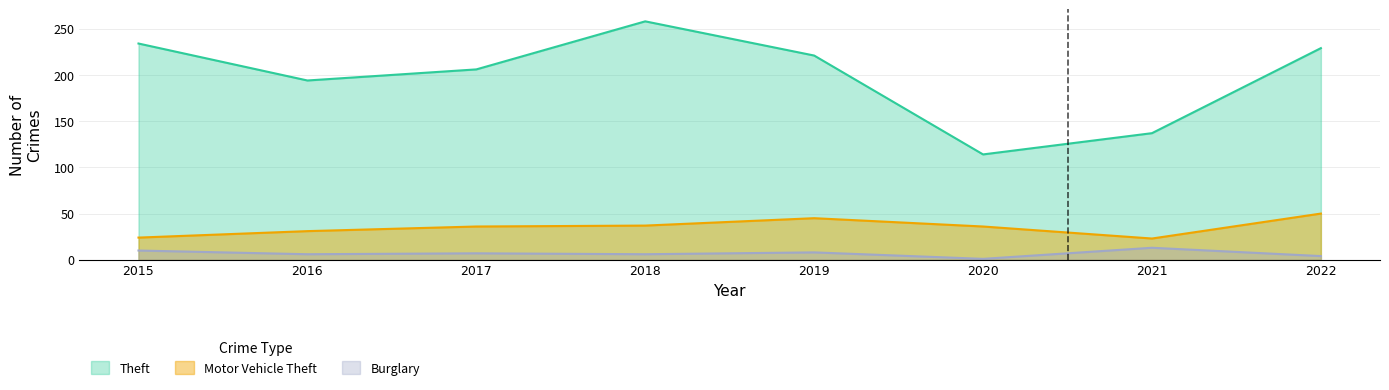

Read the Burglary value at 2022.

4